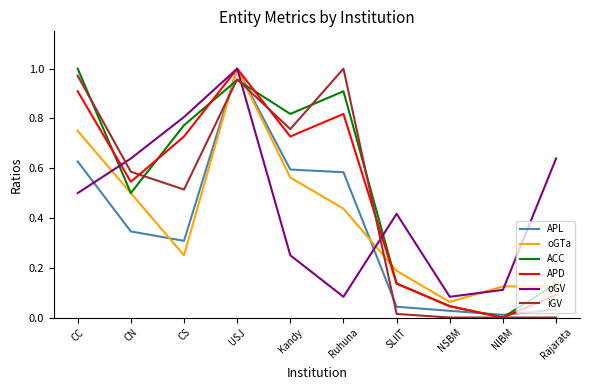

Is the value of iGV at Kandy greater than the value of ACC at CC?

No